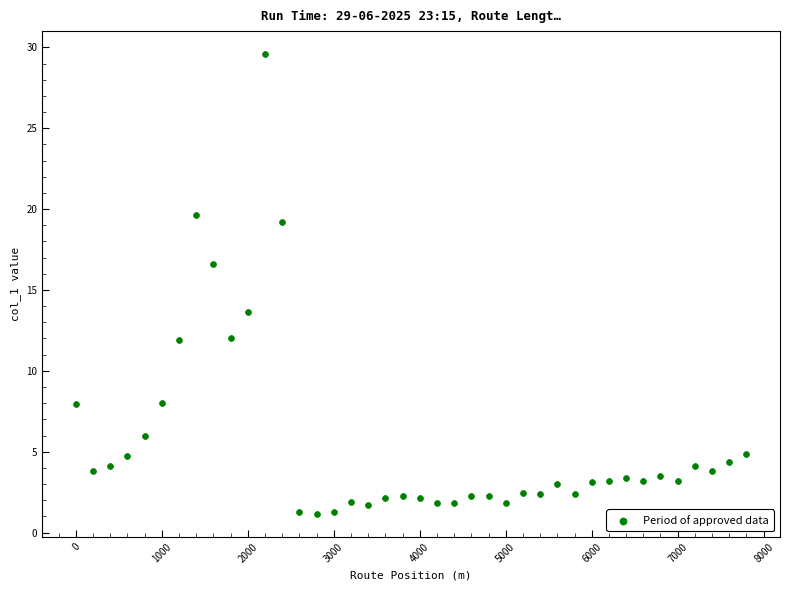

What is the range of X values (max minus min)?

7800.0